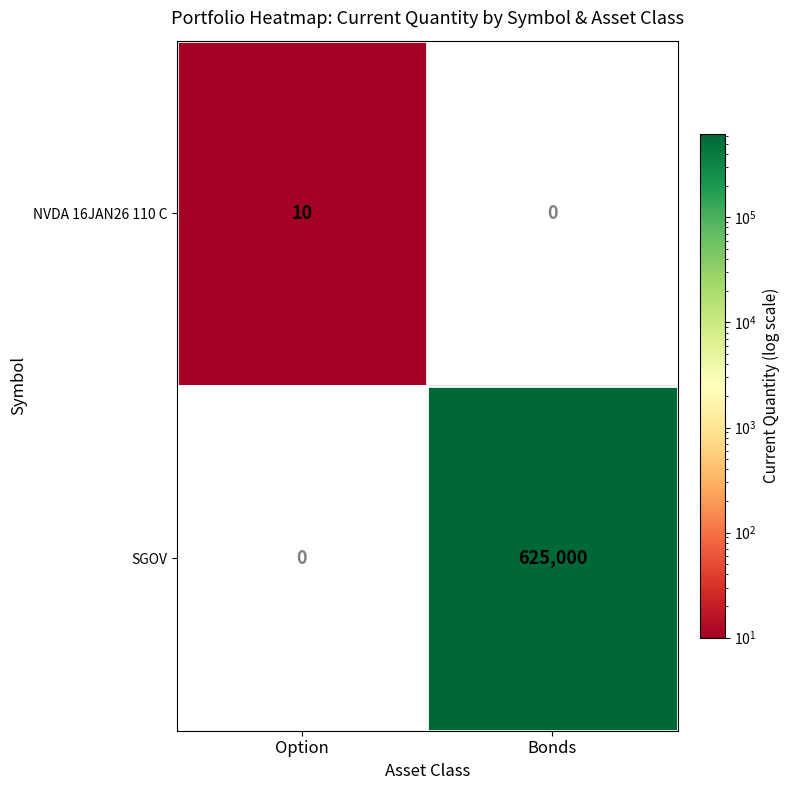

True or false: NVDA 16JAN26 110 C has a value of 15 at Option.

False